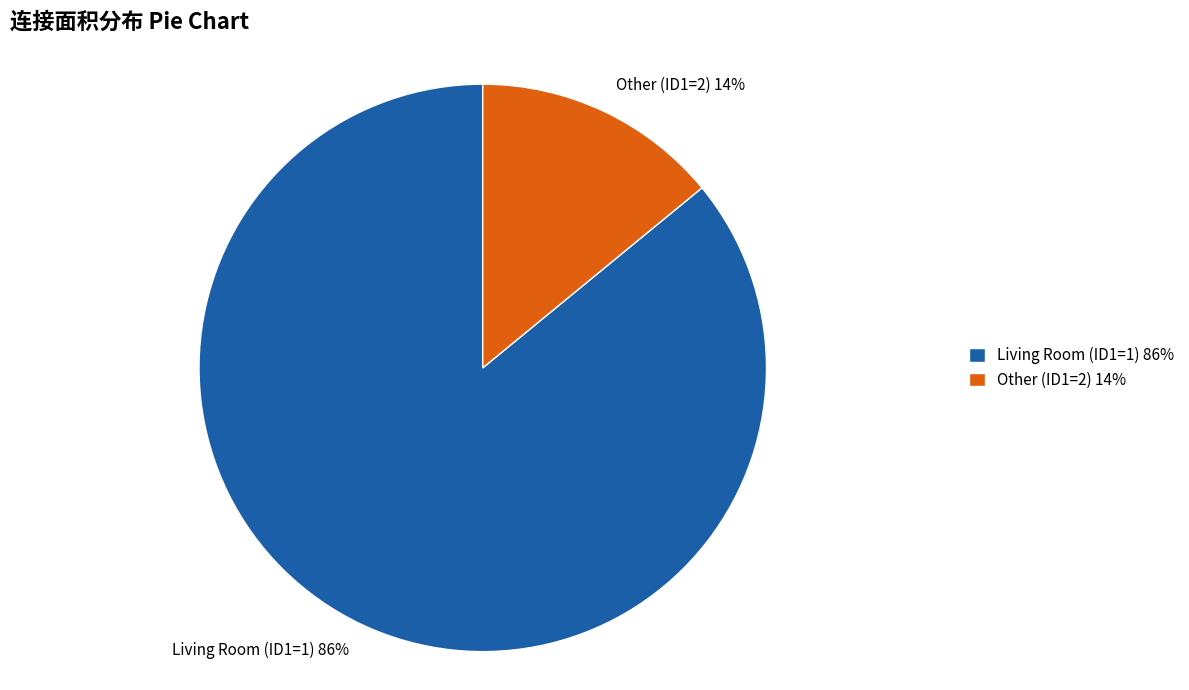

Is there any slice that represents more than half of the pie?

Yes